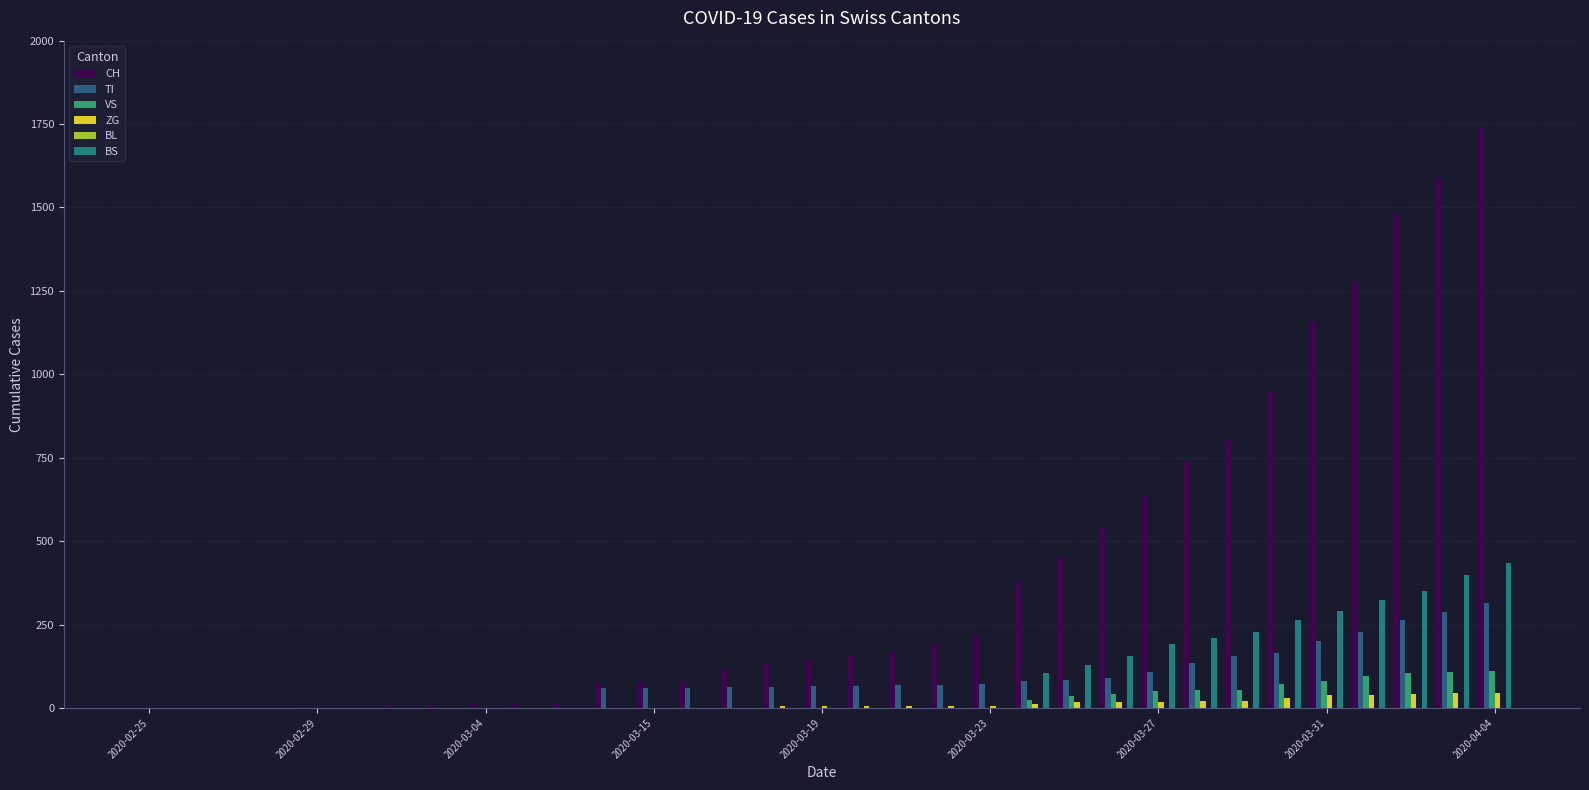

Which series has the largest total across all categories?

CH